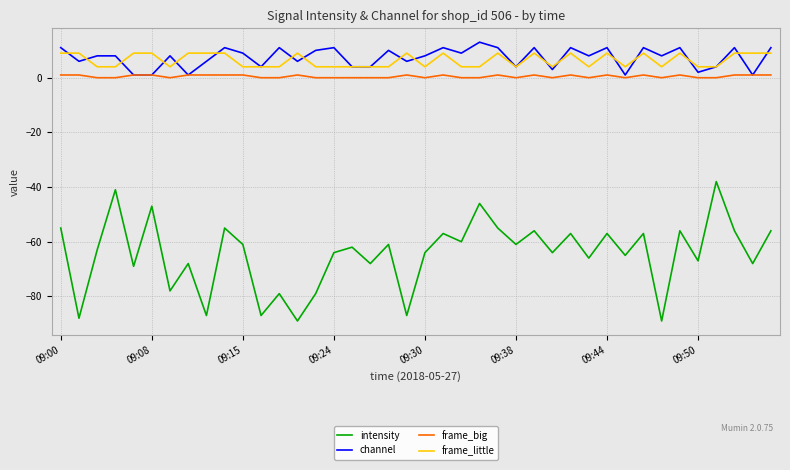

True or false: intensity and frame_big intersect in this chart.

False